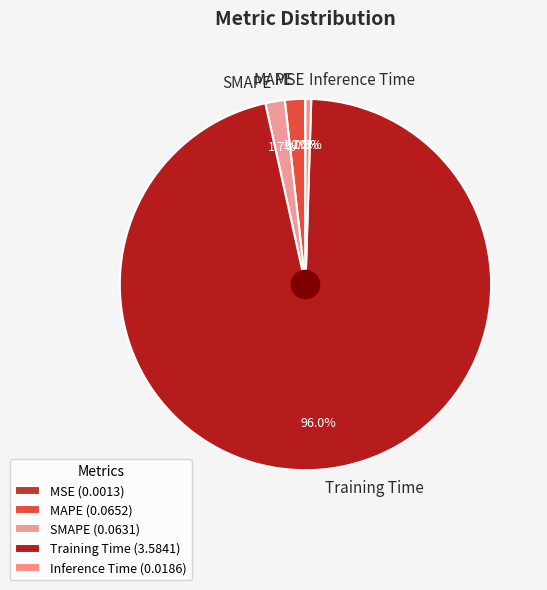

Is it true that MAPE is 11% of the pie?

False